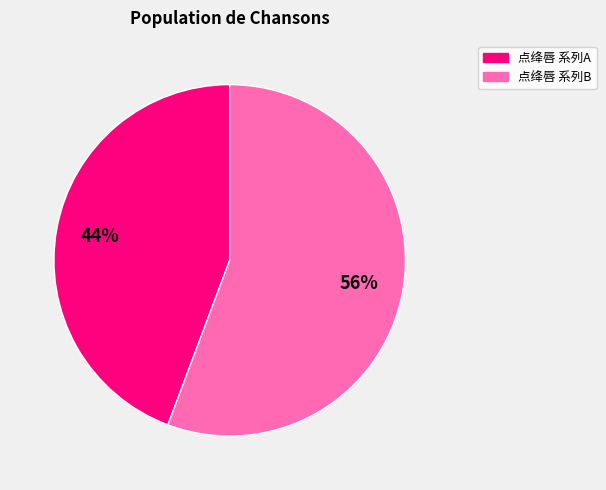

Count the number of slices in the pie.

2